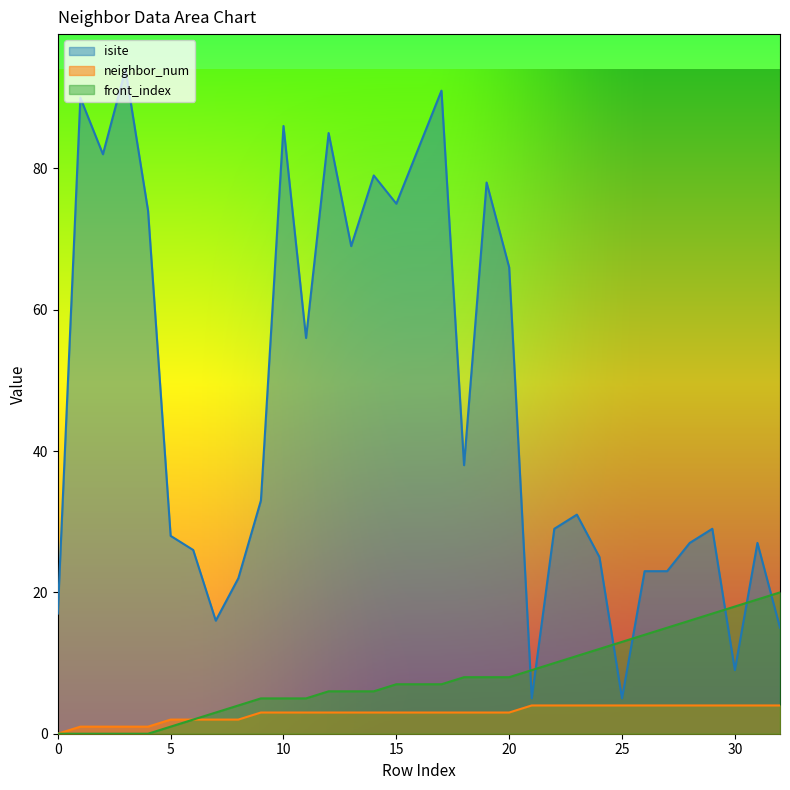

At which category is the sum across all series the highest?

17